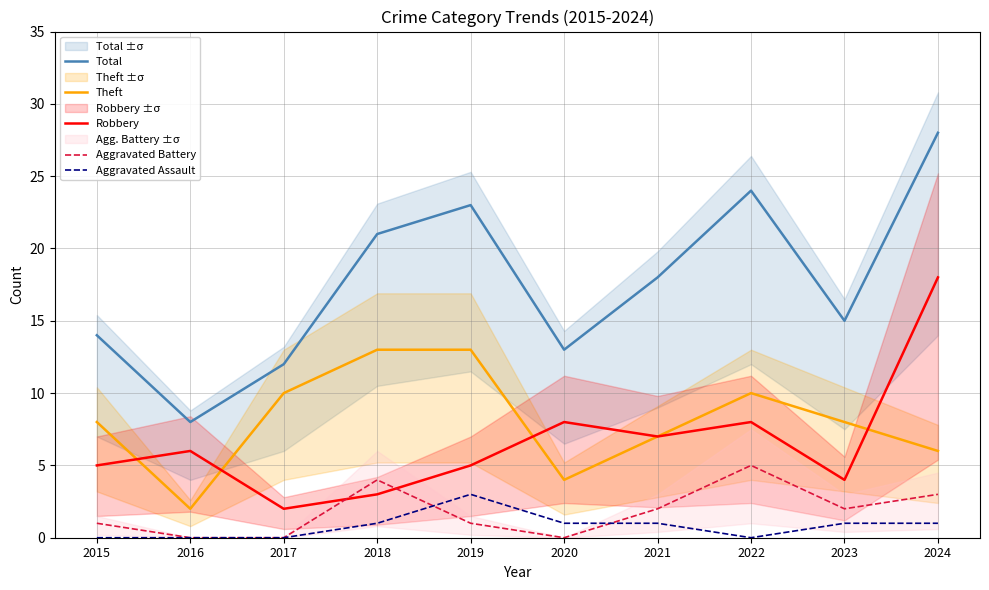

Which has a higher value, 2016 or 2022?

2022